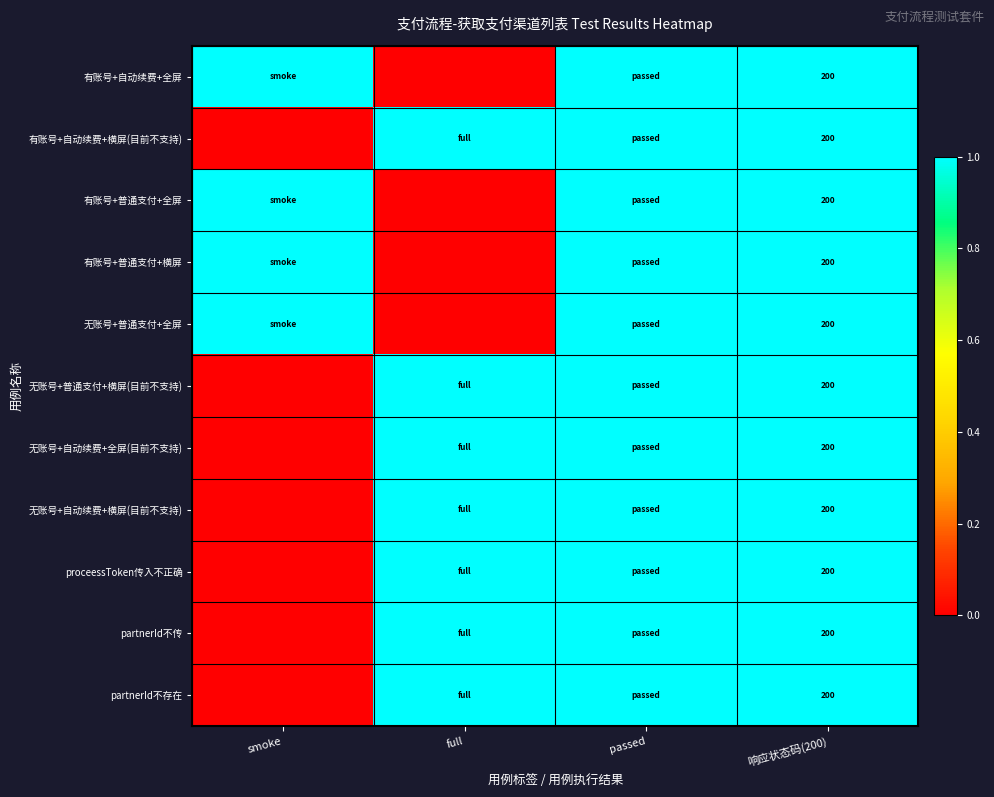

The value of 有账号+自动续费+横屏(目前不支持) at 响应状态码(200) is 138. True or false?

False